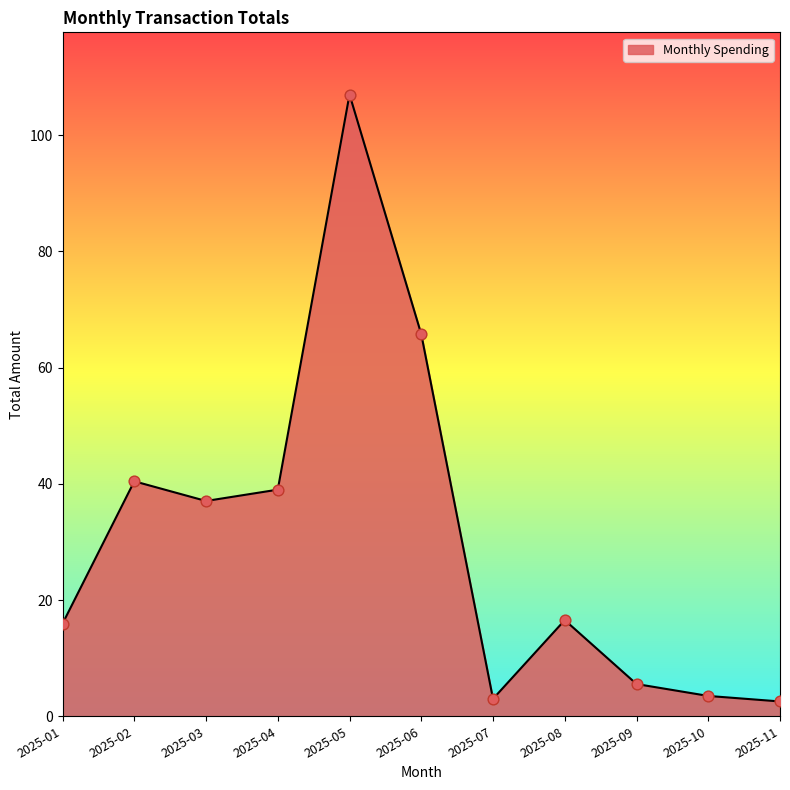

Which has a higher value, 2025-03 or 2025-10?

2025-03